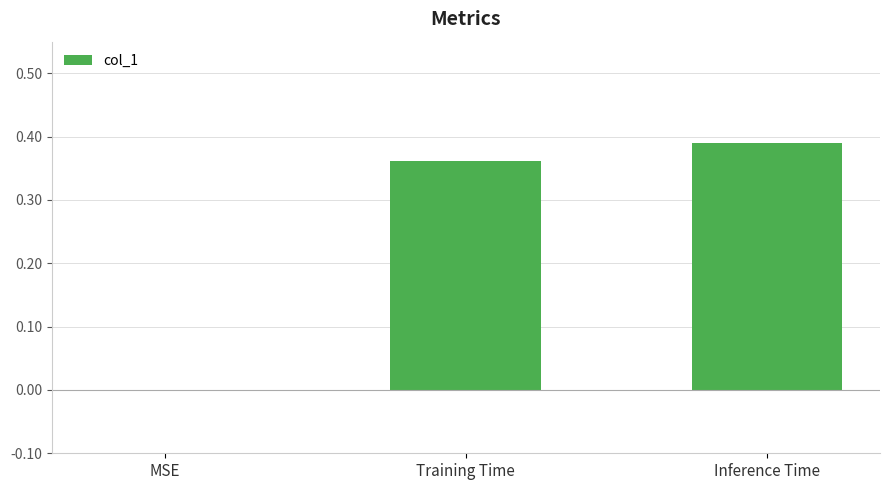

Are the bars horizontal?

No